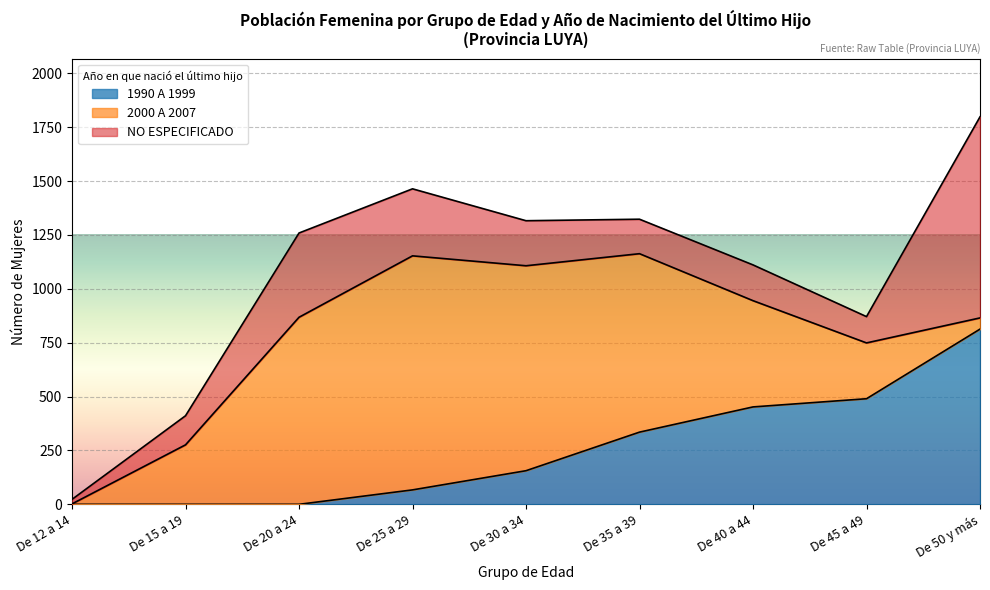

How many times do NO ESPECIFICADO and 1990 A 1999 cross each other?

2